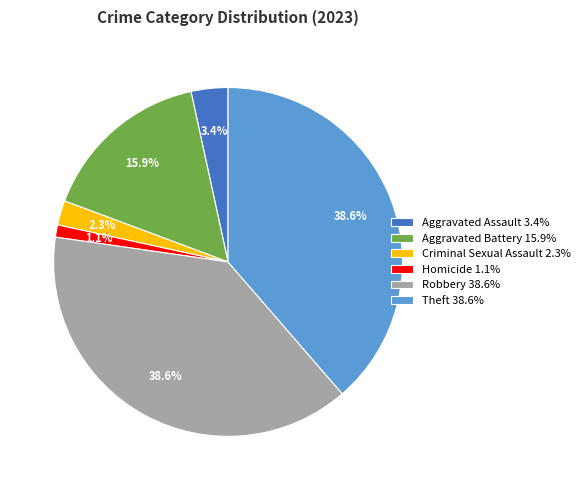

The Aggravated Battery slice represents 30% of the pie. True or false?

False